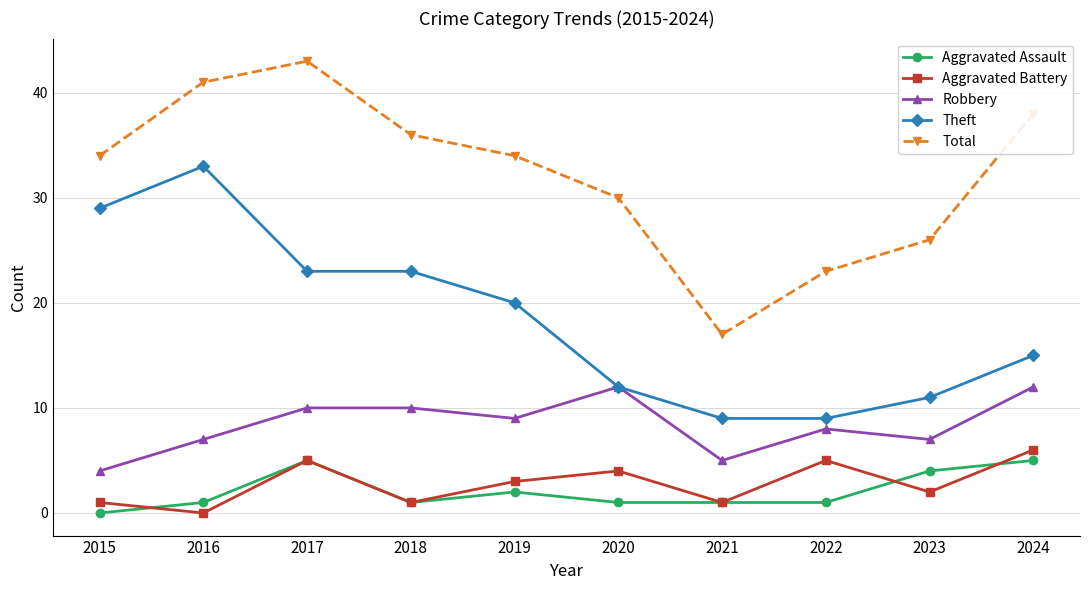

True or false: Total and Aggravated Assault cross at least once.

False